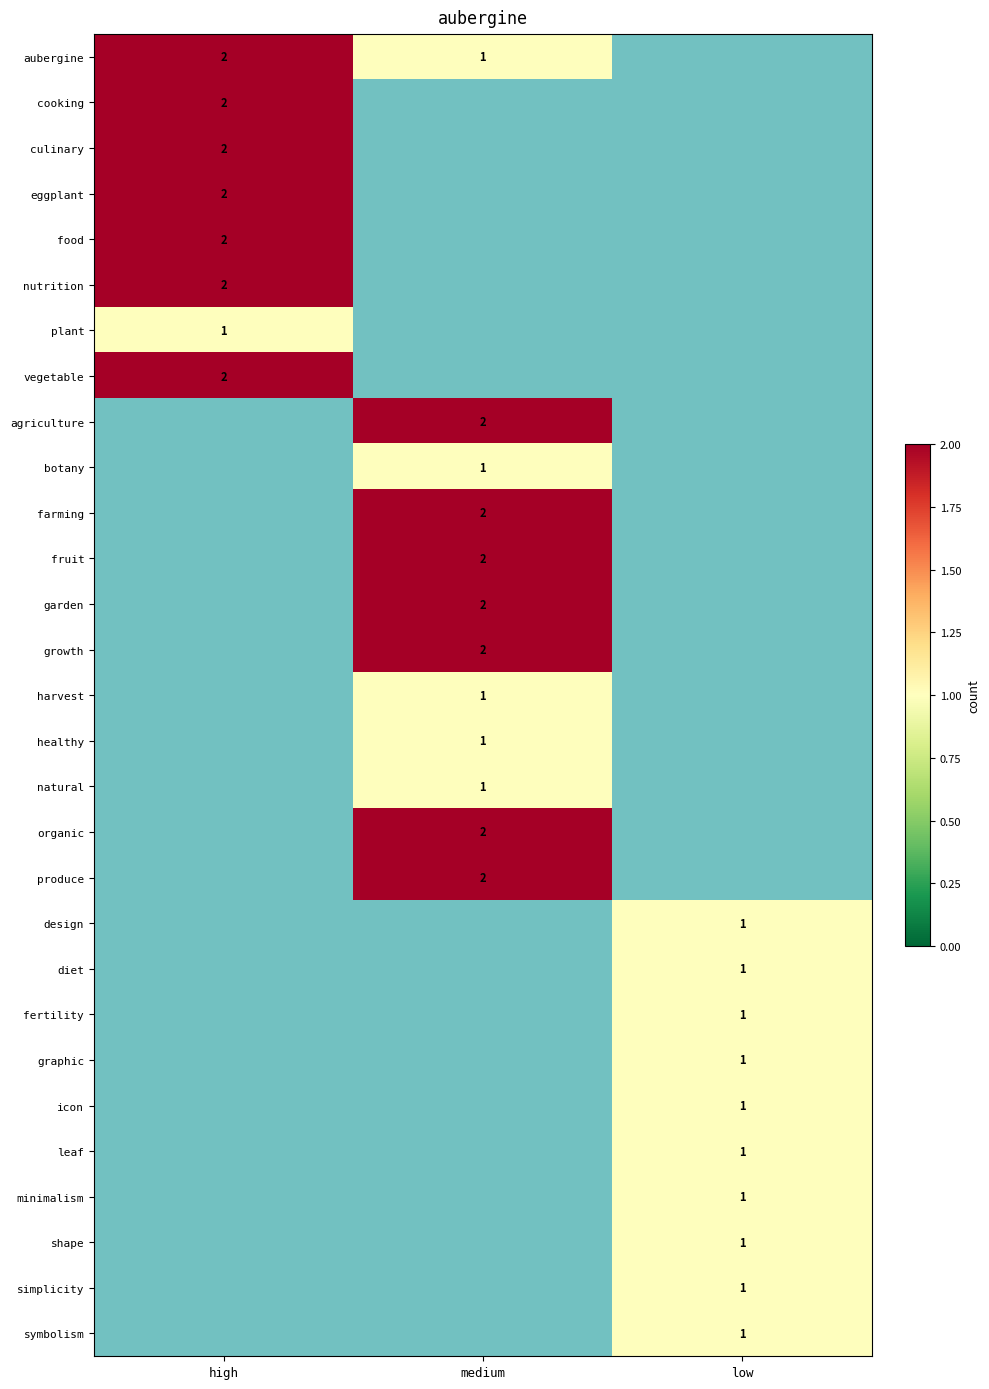

The simplicity series shows 1.0 at low. True or false?

True